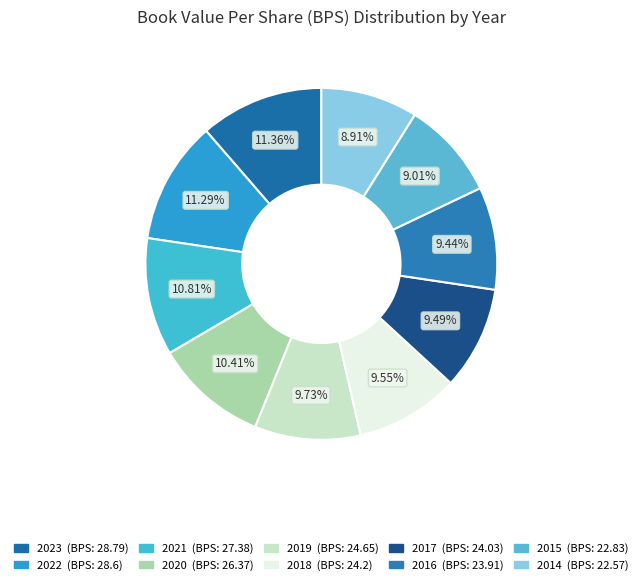

Is 2017 the majority of the pie?

No